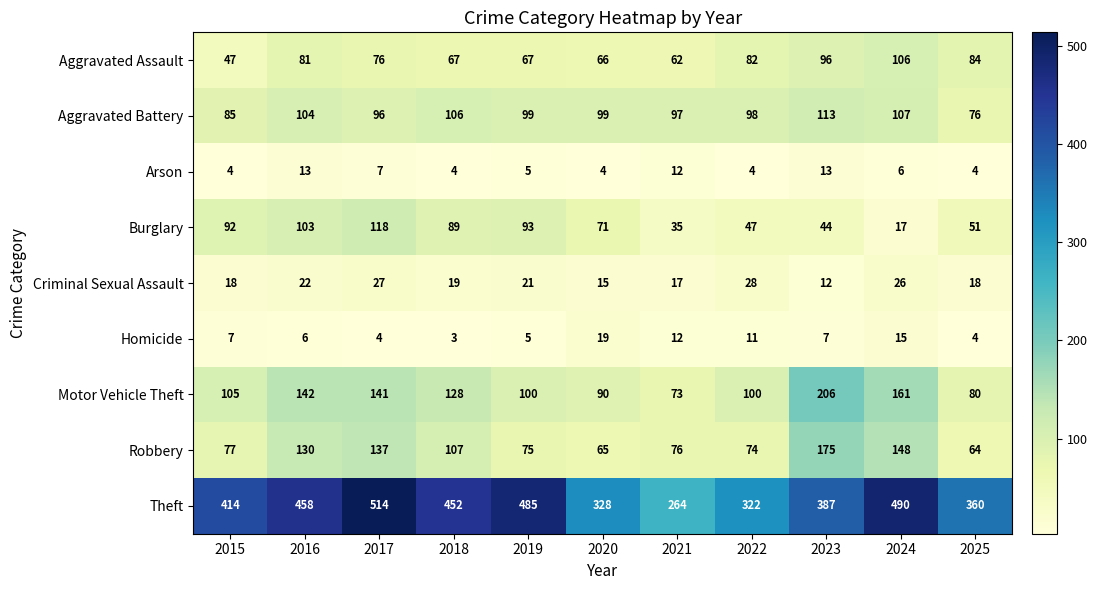

The Aggravated Assault series shows 76 at 2017. True or false?

True